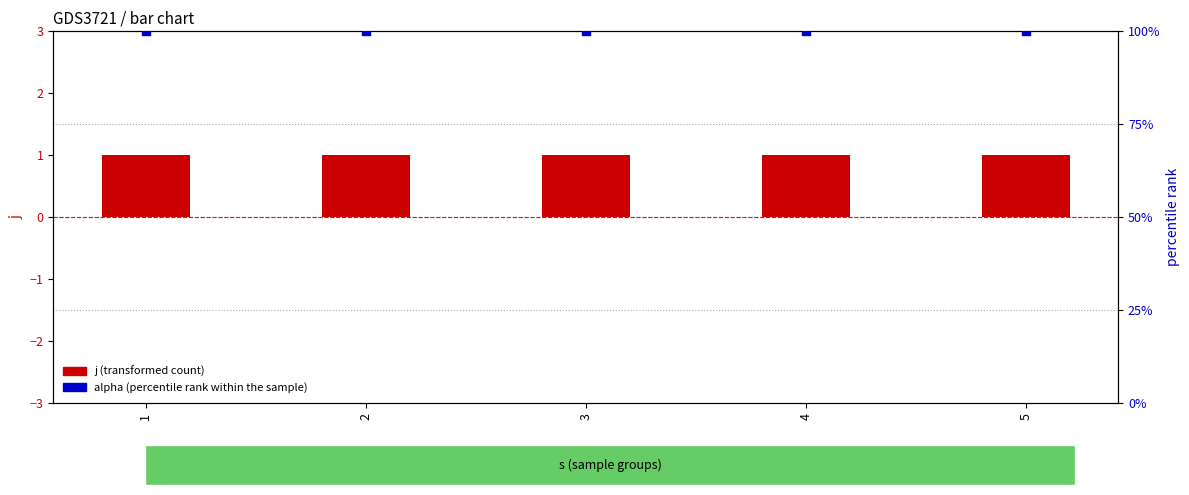

Which series reaches the maximum Y coordinate?

alpha (percentile rank within the sample)